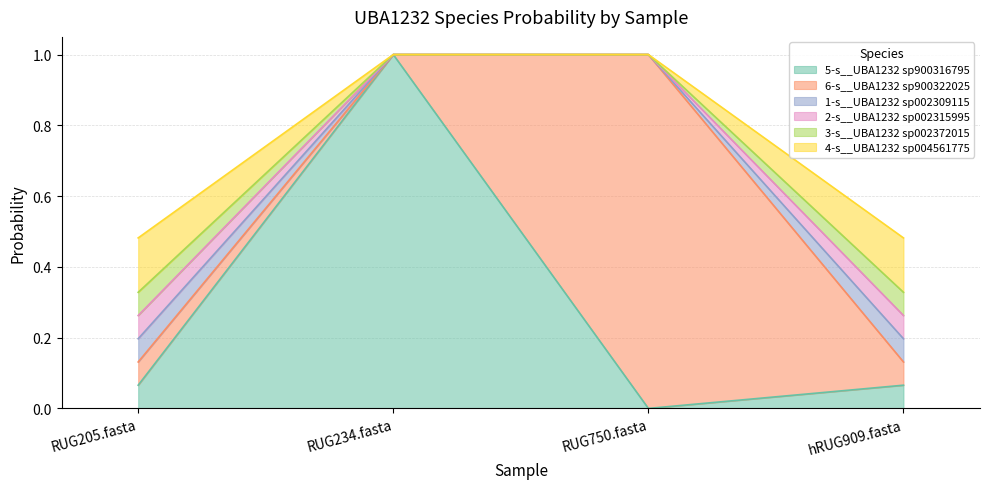

How many lines are shown in the chart?

6